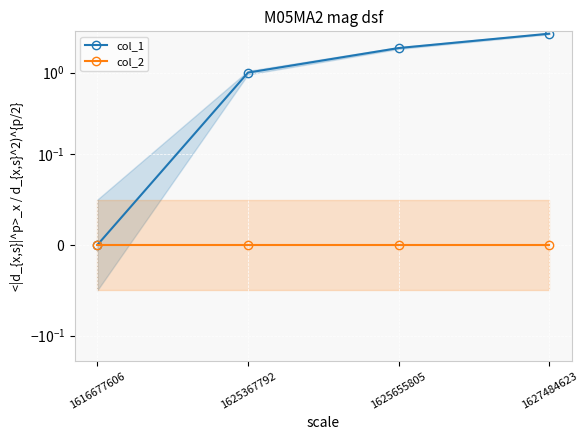

Reading left to right, extract all data points from this chart.

col_1: 0	1	2	3
col_2: 0	0	0	0